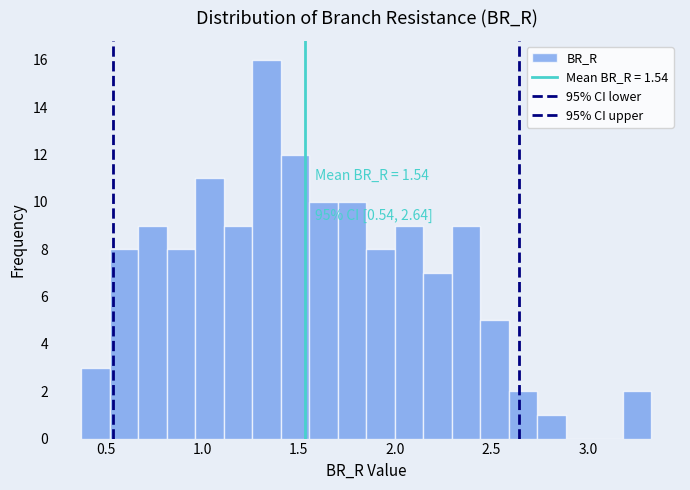

Around what value on the x-axis is the tallest bar? Give the approximate position of its centre, as read against the axis.

1.35